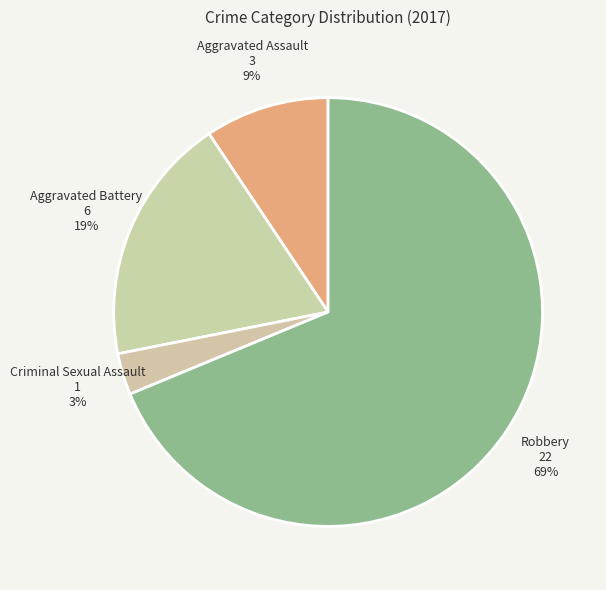

How many slices are in this pie chart?

4